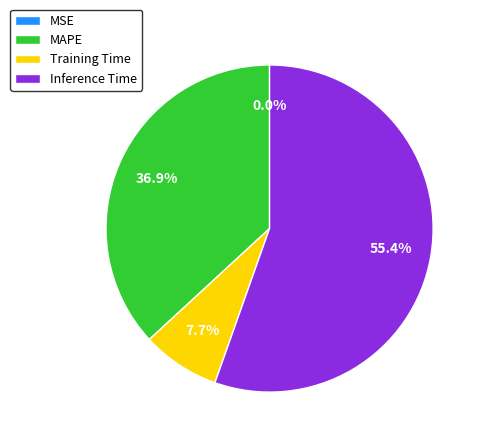

Approximately how many times larger is the value at MAPE compared to Training Time?

4.8